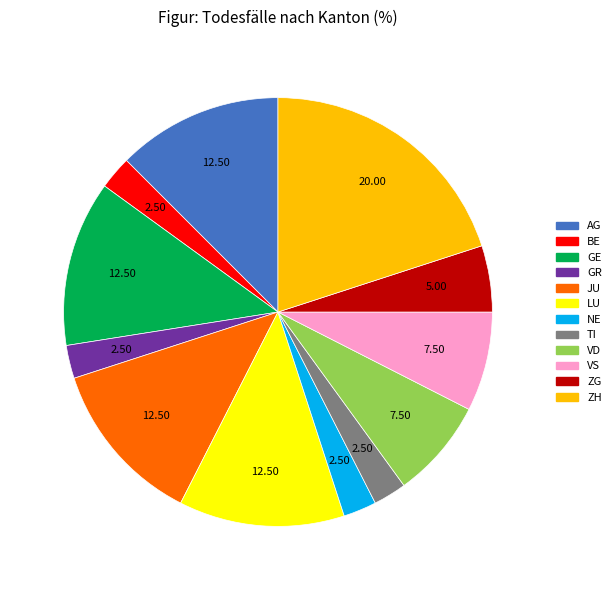

Is there any slice that represents more than half of the pie?

No